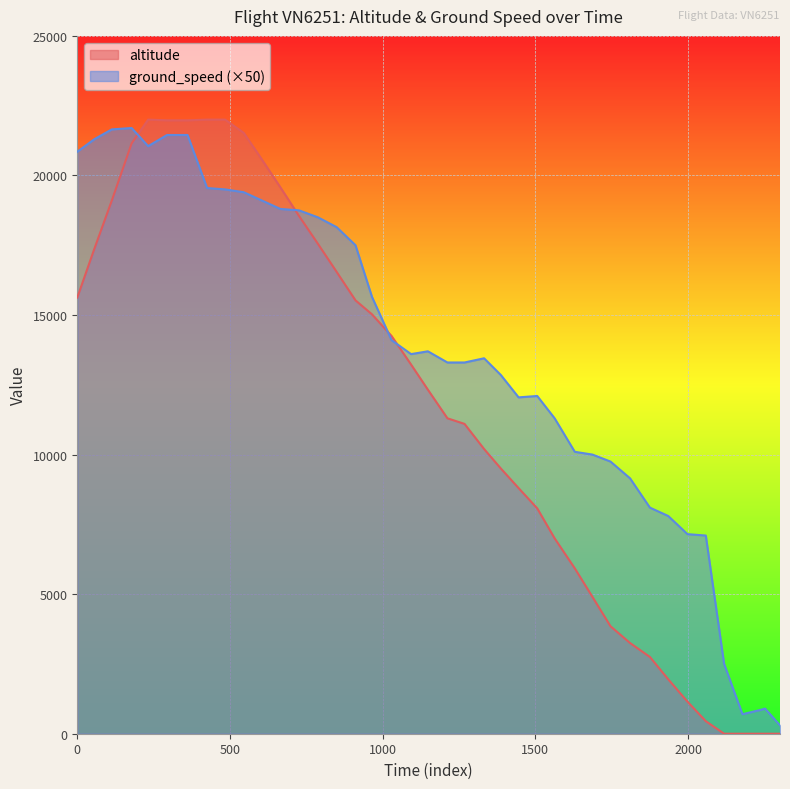

Rank the series by their average value, from highest to lowest.

ground_speed (×50), altitude